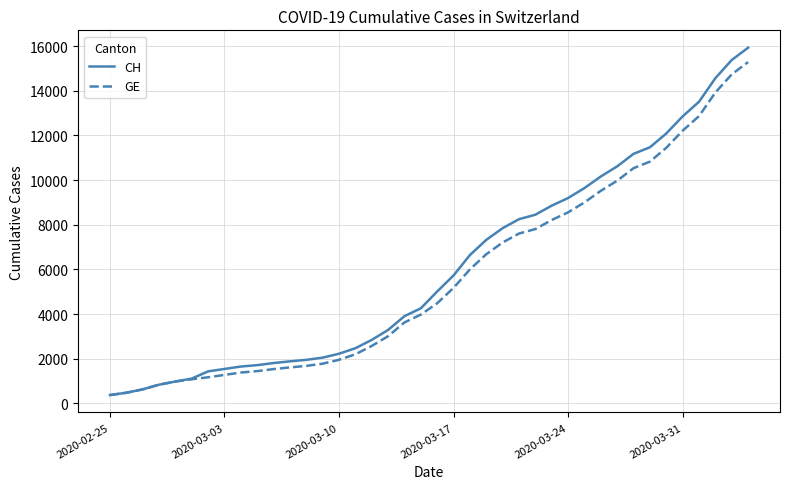

Which series has the widest spread of values?

CH